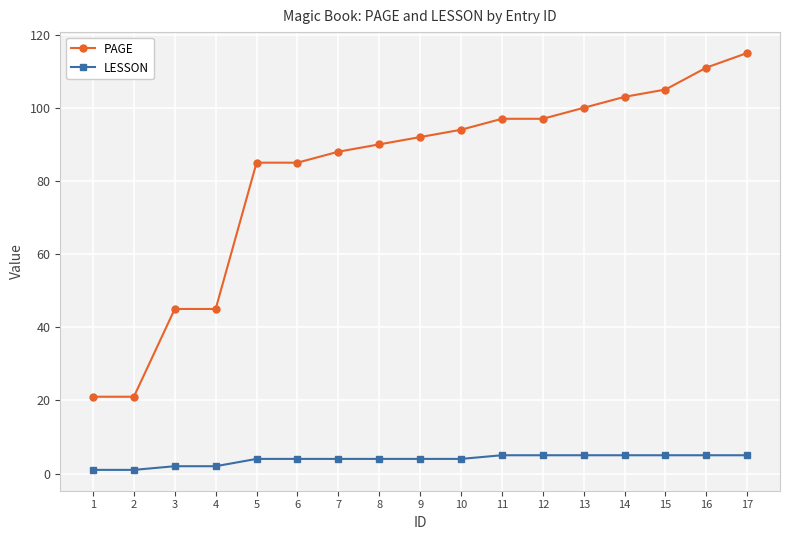

Reading left to right, transcribe all the data shown in this chart.

PAGE: 21	21	45	45	85	85	88	90	92	94	97	97	100	103	105	111	115
LESSON: 1	1	2	2	4	4	4	4	4	4	5	5	5	5	5	5	5